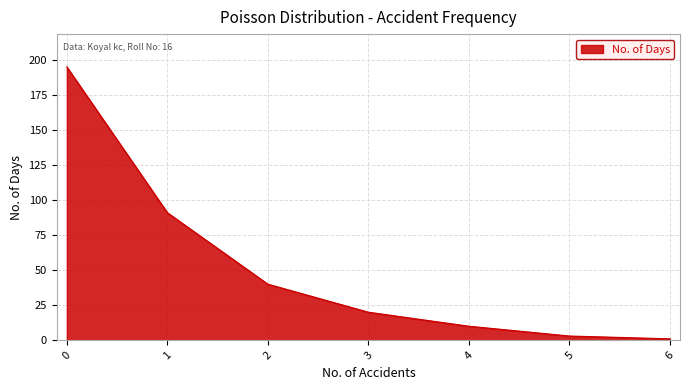

The value at 2 is 40. True or false?

True